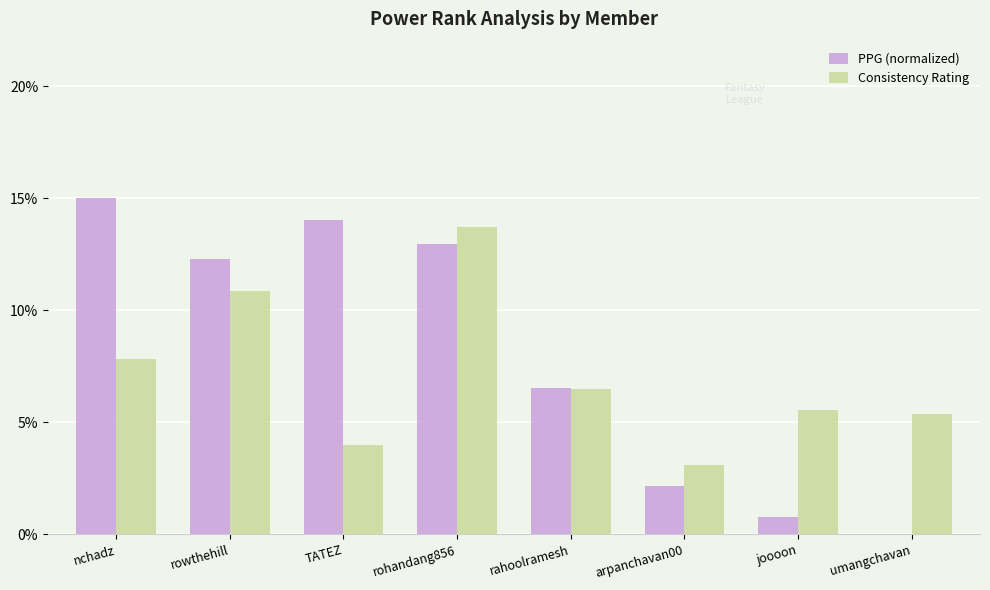

Are the bars horizontal?

No